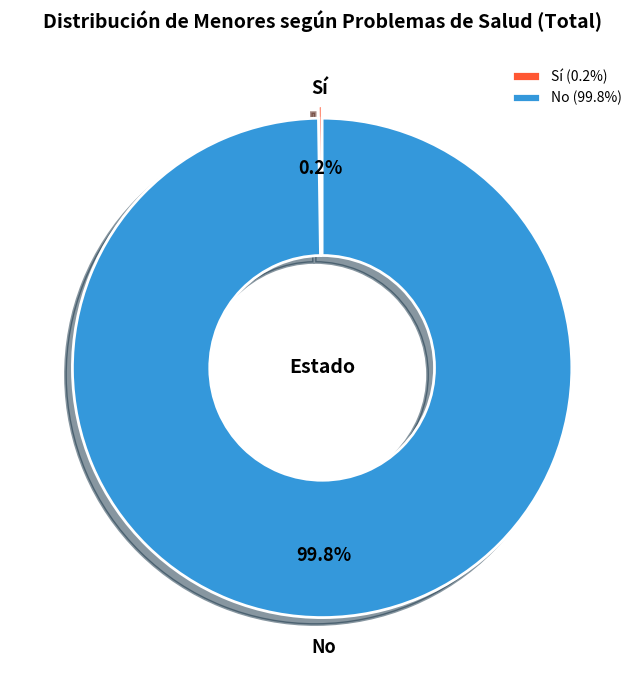

Which slice represents more than half of the pie?

No